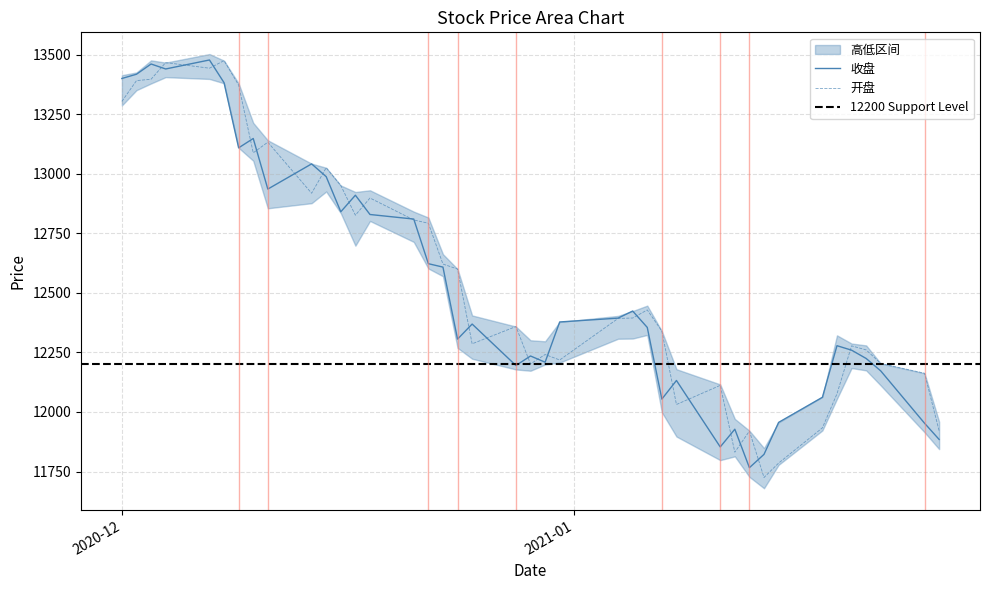

What is the maximum value for 收盘?

13477.6